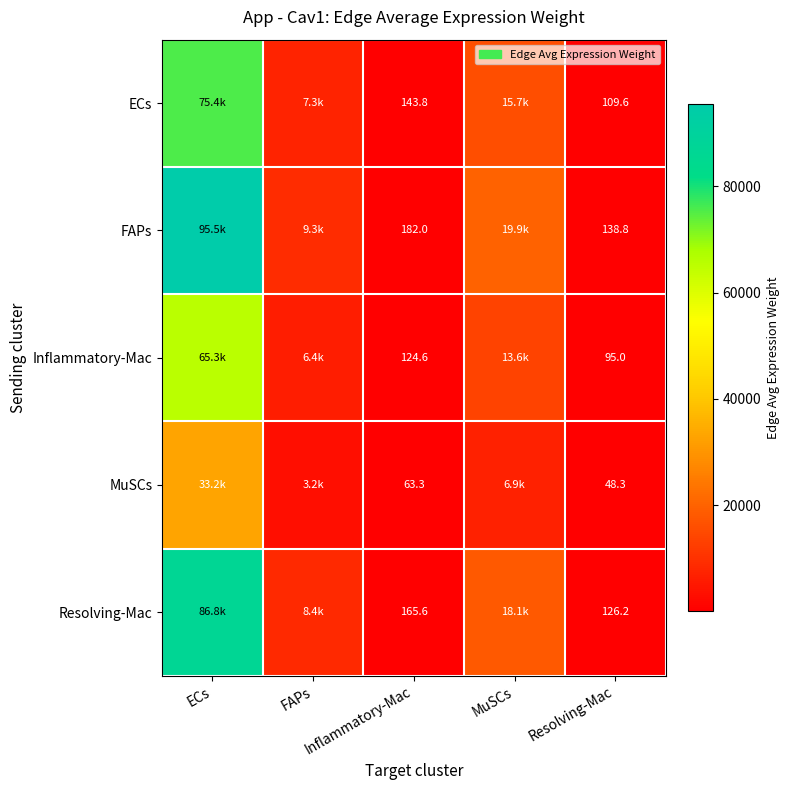

Which series changed the most between FAPs and Inflammatory-Mac?

FAPs